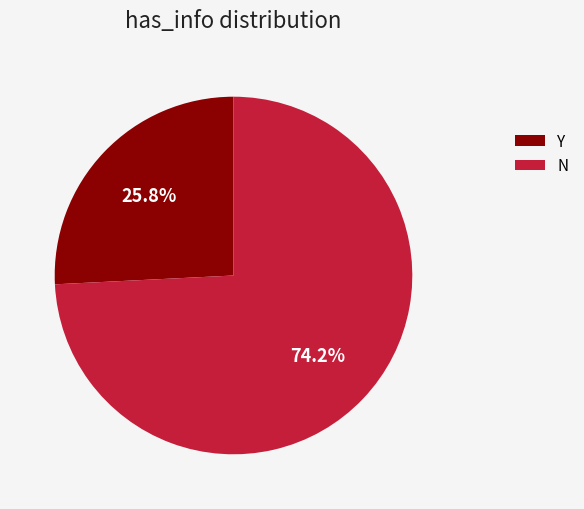

What is the total percentage of Y and N?

100.0%